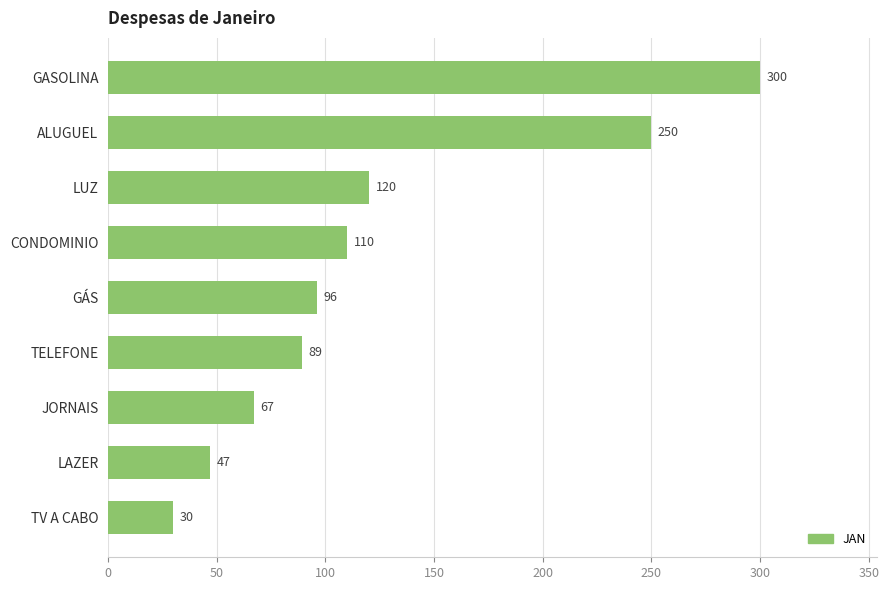

Reading top to bottom, extract all data points from this chart.

300	250	120	110	96	89	67	47	30